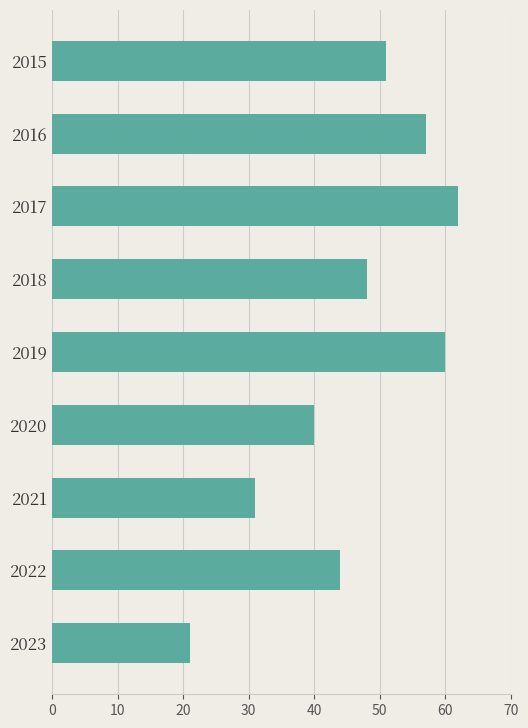

Rank the categories by value from highest to lowest.

2017, 2019, 2016, 2015, 2018, 2022, 2020, 2021, 2023